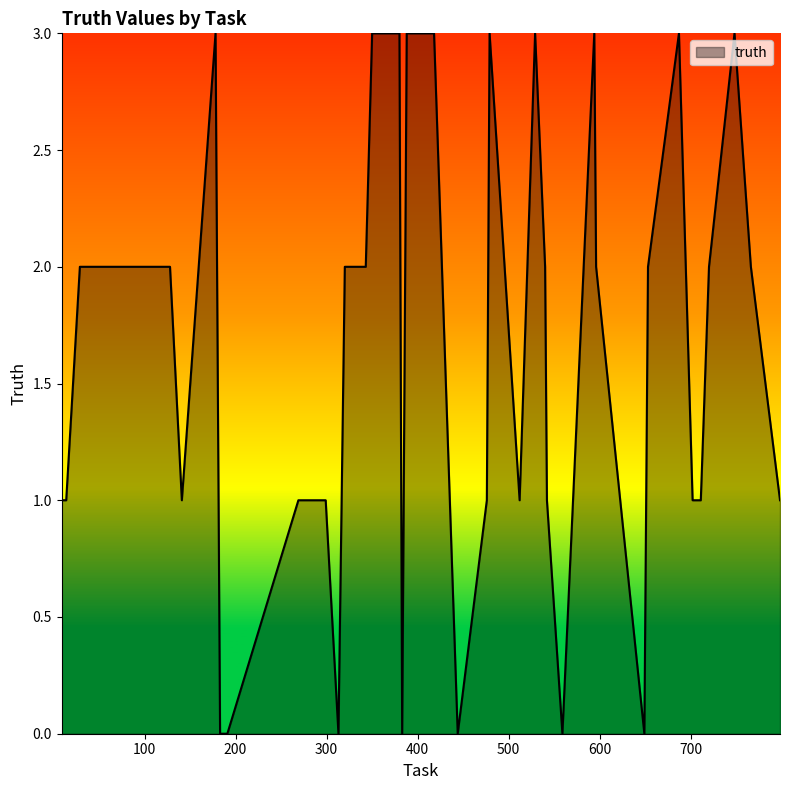

How many lines are shown in the chart?

1